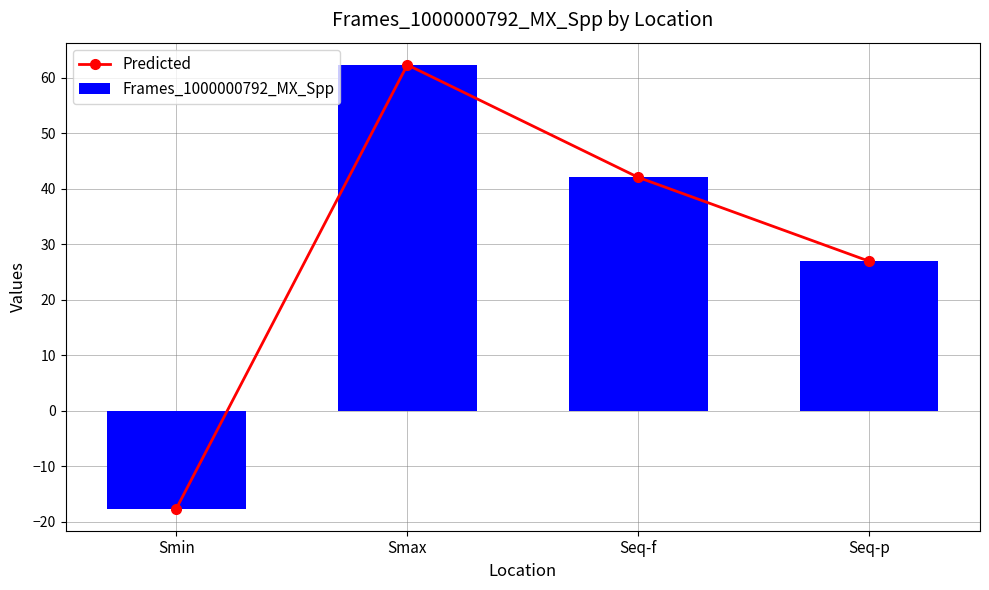

What value does the Predicted series have at Seq-f?

42.0